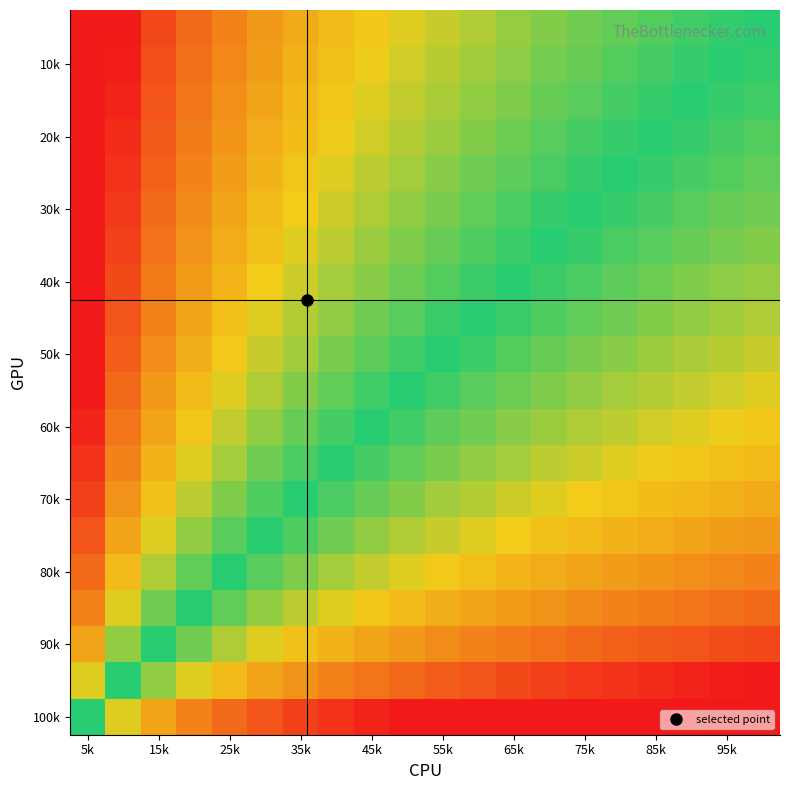

At how many categories does at least one series exceed 0?

20